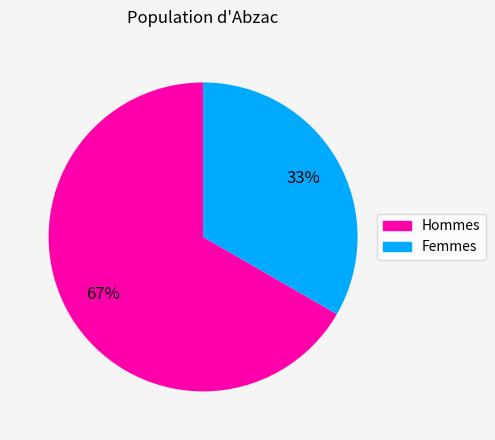

To the nearest percent, what is the average slice percentage?

50%